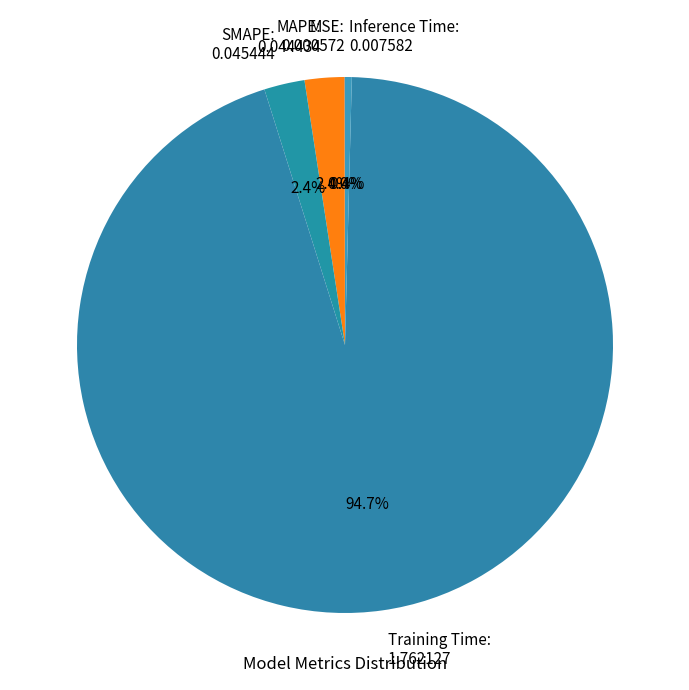

What is the largest slice in the pie chart?

Training Time